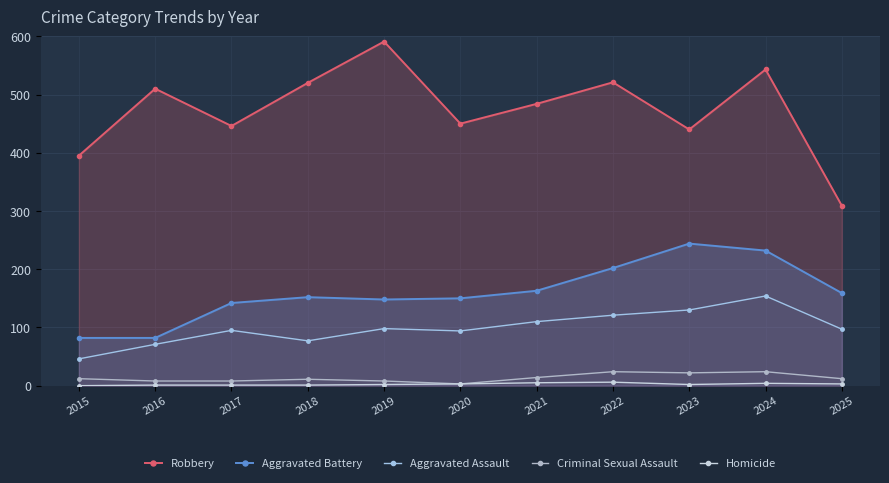

Reading left to right, list all the values displayed in this chart.

Robbery: 2015=395	2016=510	2017=446	2018=520	2019=591	2020=450	2021=484	2022=521	2023=440	2024=543	2025=309
Aggravated Battery: 2015=82	2016=82	2017=142	2018=152	2019=148	2020=150	2021=163	2022=202	2023=244	2024=232	2025=159
Aggravated Assault: 2015=46	2016=71	2017=95	2018=77	2019=98	2020=94	2021=110	2022=121	2023=130	2024=154	2025=97
Criminal Sexual Assault: 2015=12	2016=8	2017=8	2018=11	2019=8	2020=3	2021=14	2022=24	2023=22	2024=24	2025=12
Homicide: 2015=0	2016=1	2017=1	2018=1	2019=2	2020=3	2021=5	2022=6	2023=2	2024=4	2025=3